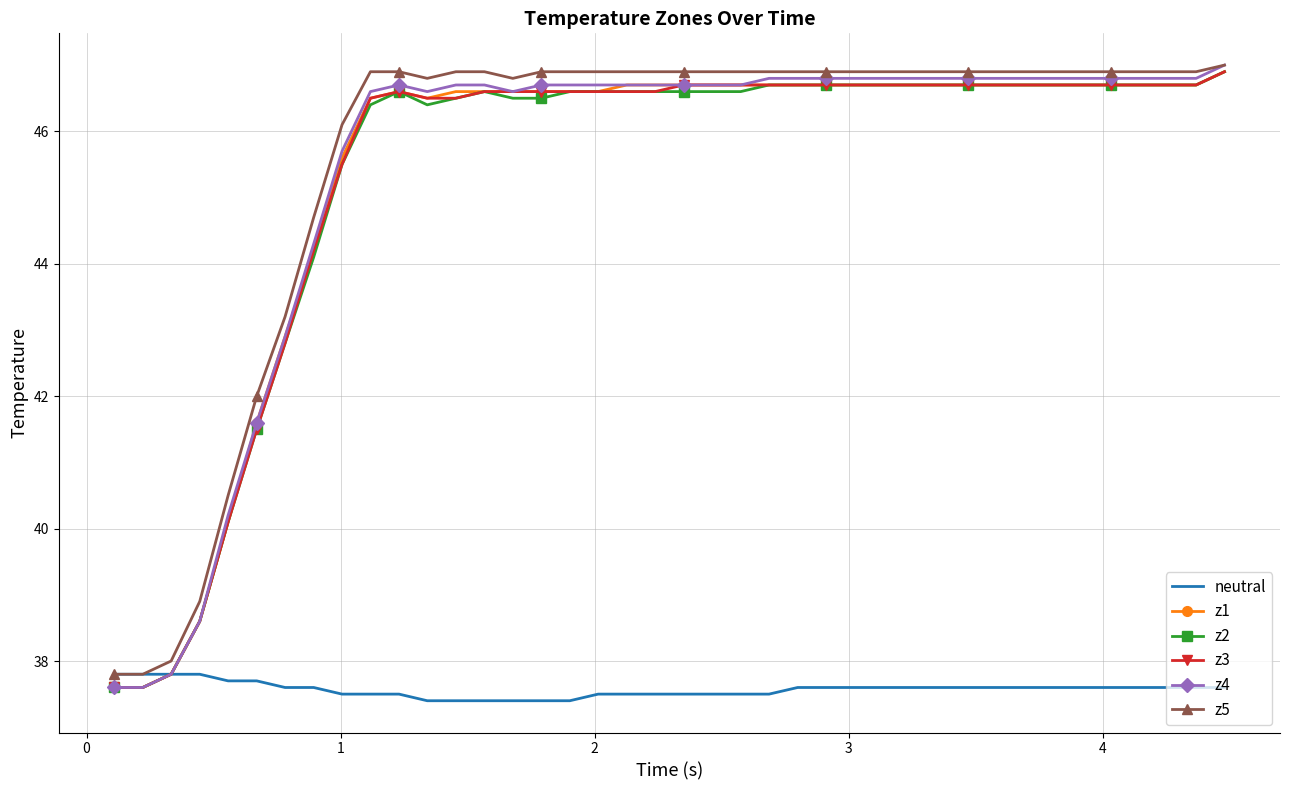

Which series has the widest spread of values?

z4